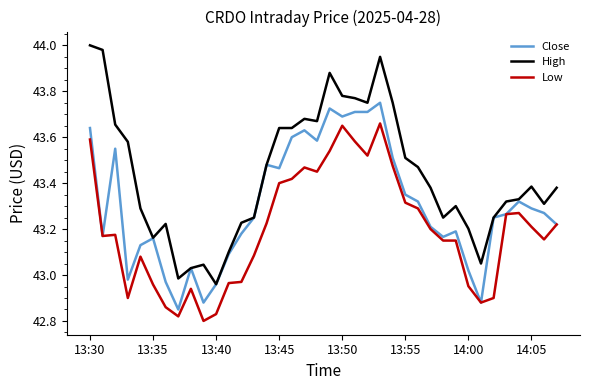

Which series has the largest total across all categories?

High